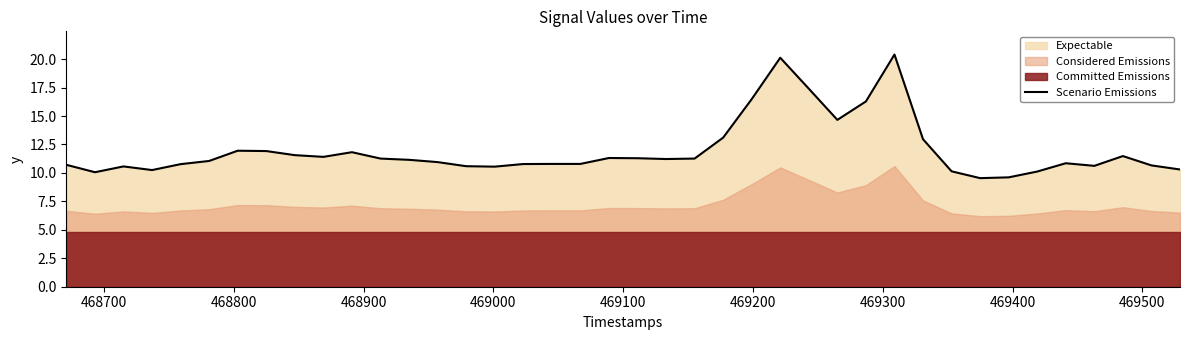

Reading right to left, extract all data points from this chart.

10.3	10.7	11.5	10.6	10.8	10.1	9.6	9.5	10.1	13.0	20.4	16.3	14.7	17.4	20.1	16.5	13.1	11.3	11.2	11.3	11.3	10.8	10.8	10.8	10.6	10.6	10.9	11.2	11.3	11.8	11.4	11.6	11.9	11.9	11.1	10.8	10.2	10.6	10.1	10.7